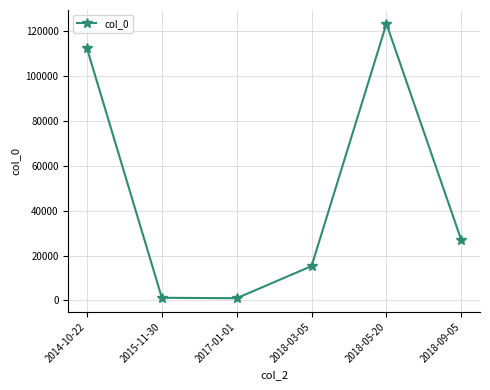

What is the label of the 2nd point from the left?

2015-11-30